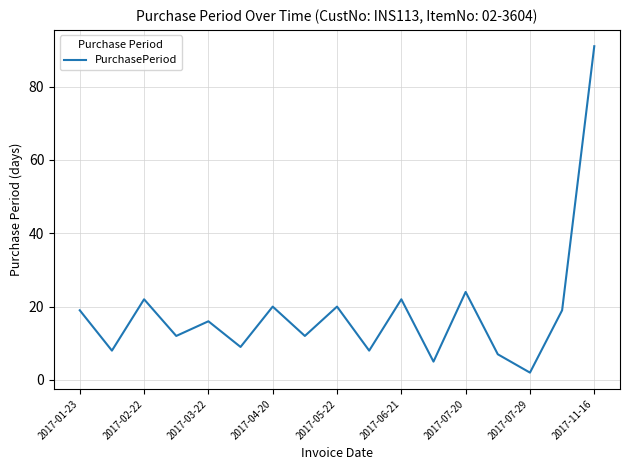

What is the difference between the maximum and minimum values?

89